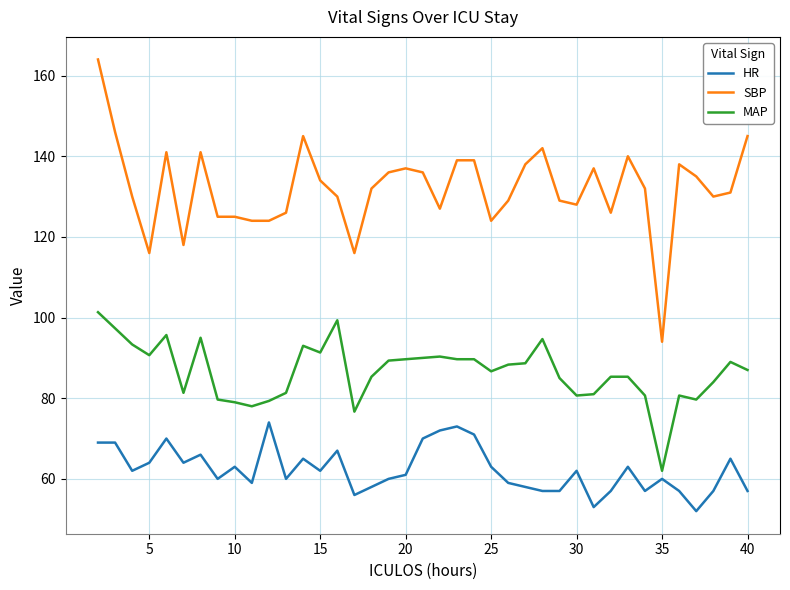

Rank the series by their maximum value, from highest to lowest.

SBP, MAP, HR